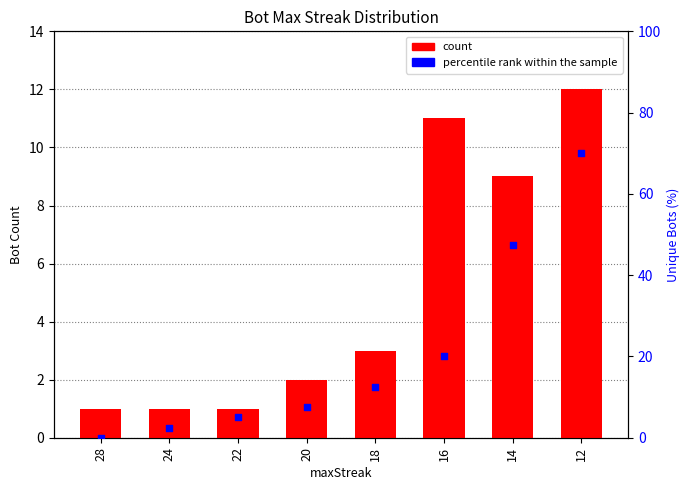

Which series contains the lowest Y value?

percentile rank within the sample